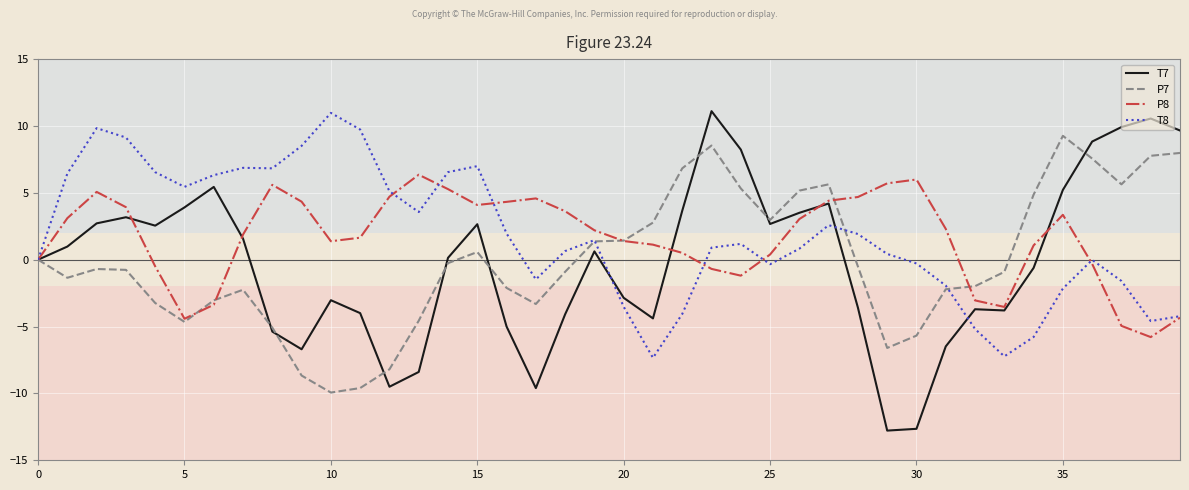

Which series has the widest spread of values?

T7